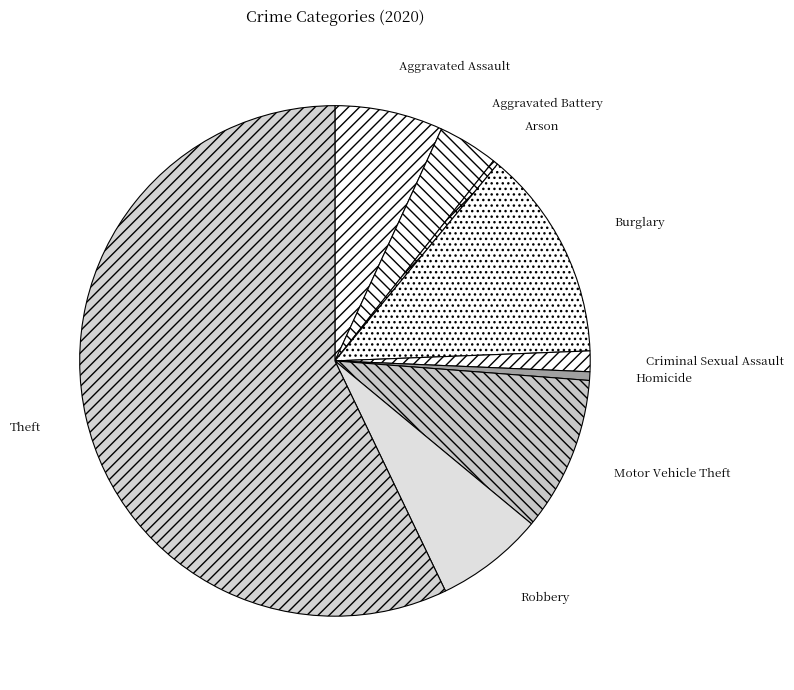

Approximately how many times larger is the value at Theft compared to Homicide?

105.0